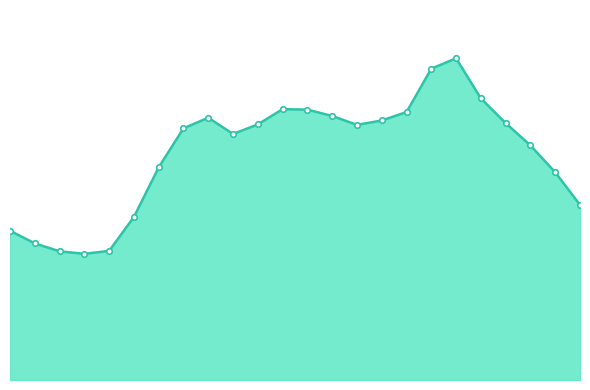

How many interior local peaks (higher than both neighbors) does the data have?

3